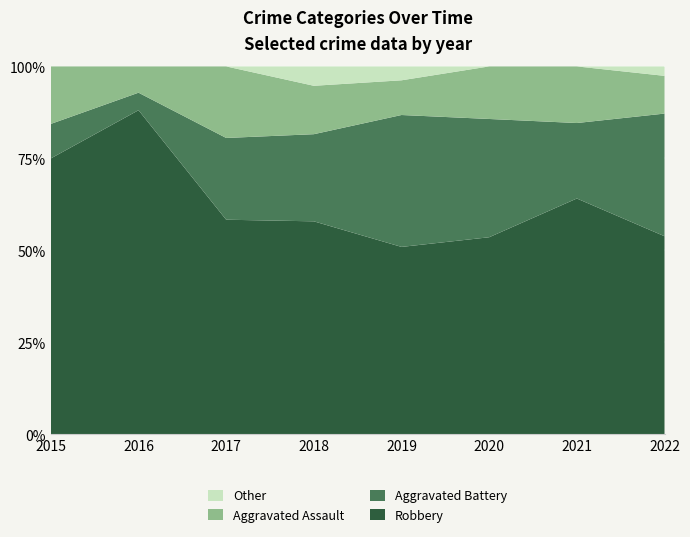

What is the total value across all series at 2017?

100.0